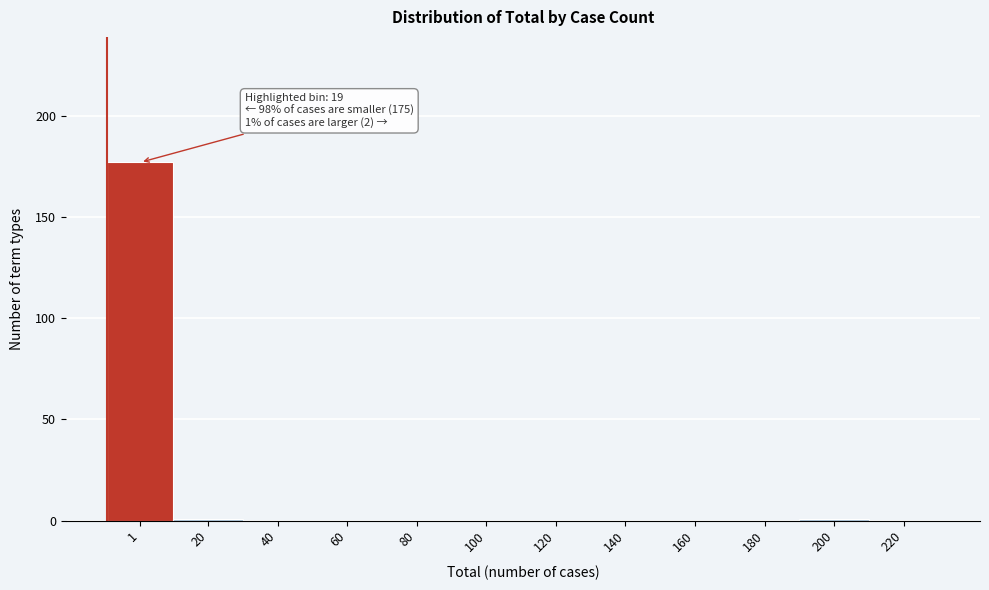

Reading left to right, transcribe all the data shown in this chart.

1=177	20=1	40=0	60=0	80=0	100=0	120=0	140=0	160=0	180=0	200=1	220=0